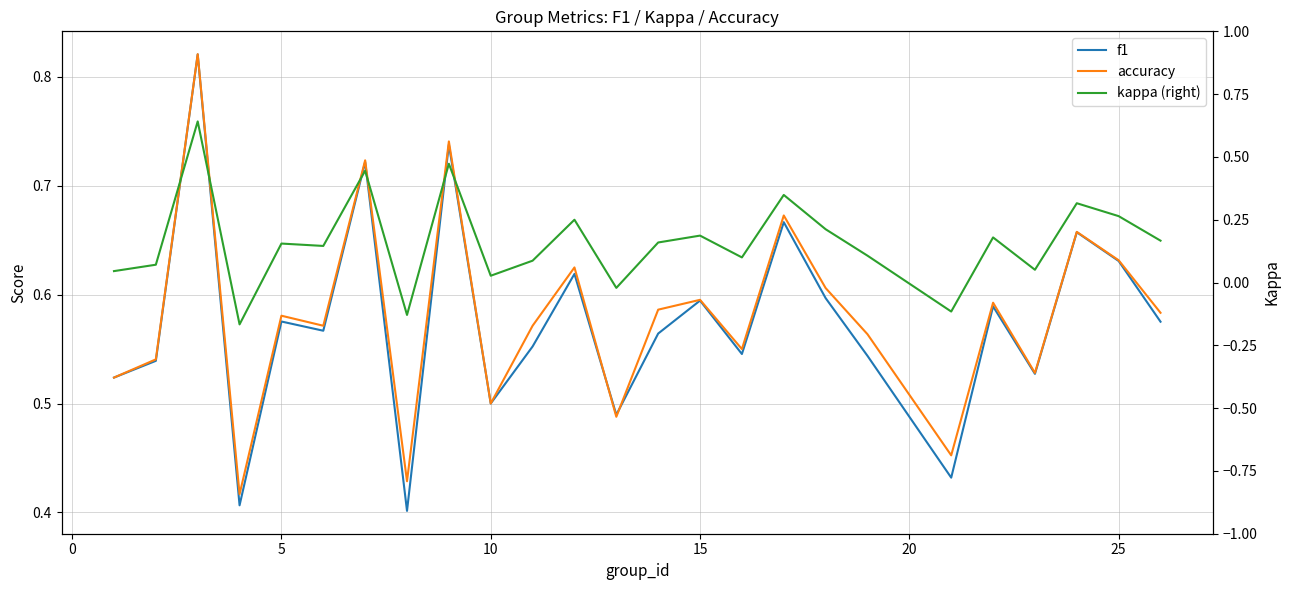

True or false: accuracy has a value of 0.1 at 13.

False